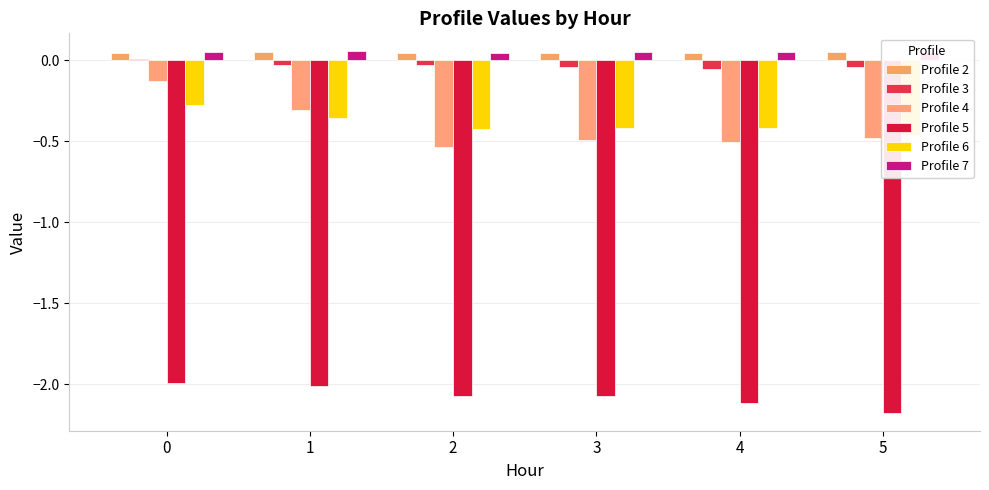

Which series changed the most between 0 and 2?

Profile 4